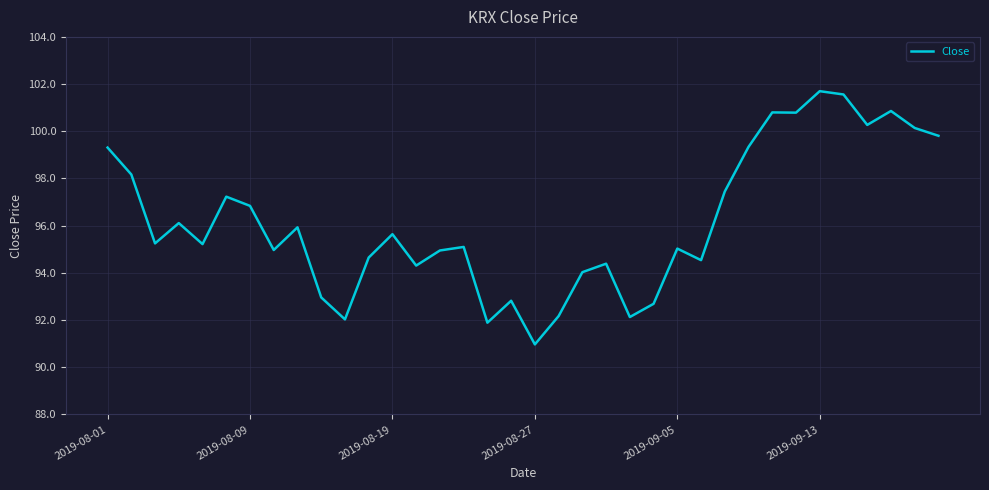

What is the minimum value shown in the chart?

91.0